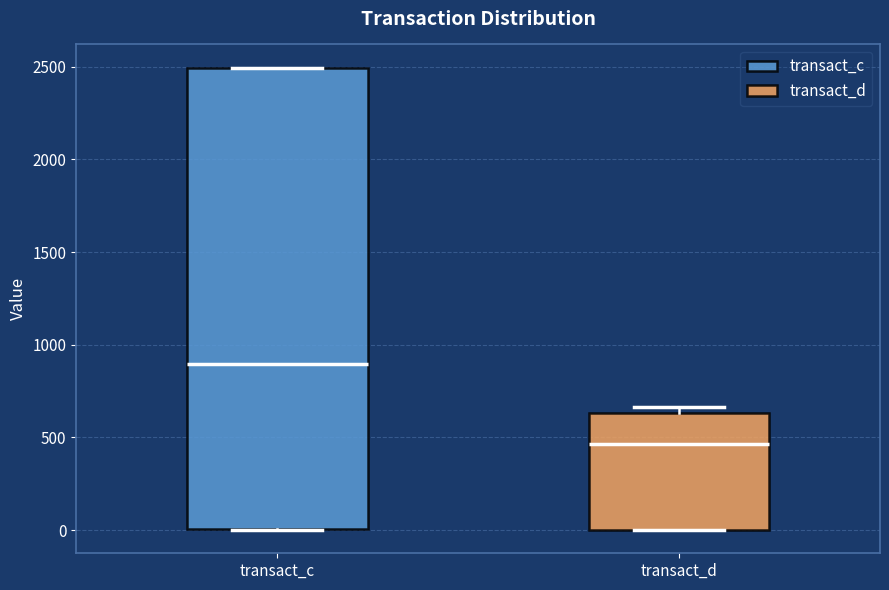

Which box's median line is the lowest?

transact_d